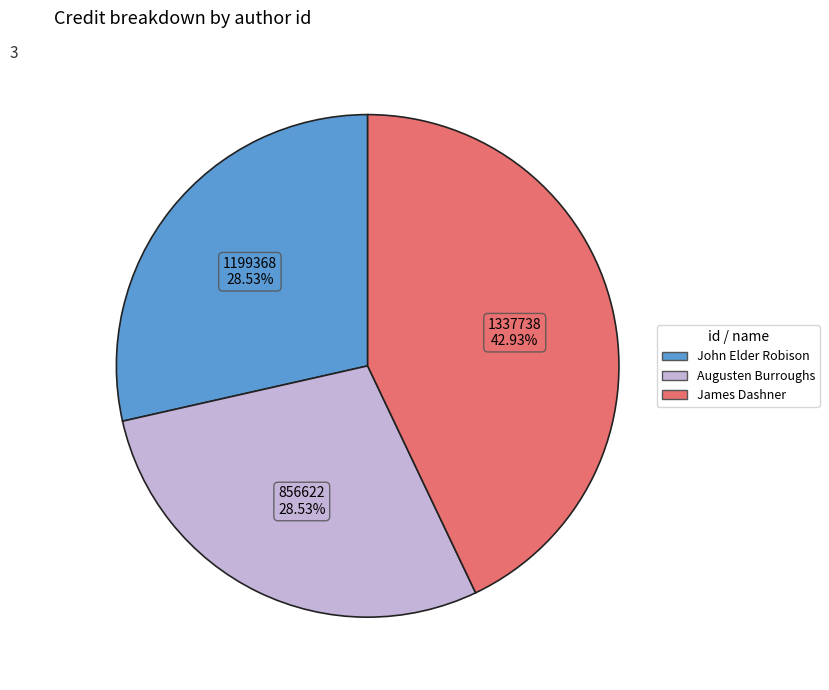

How many segments does this pie chart have?

3